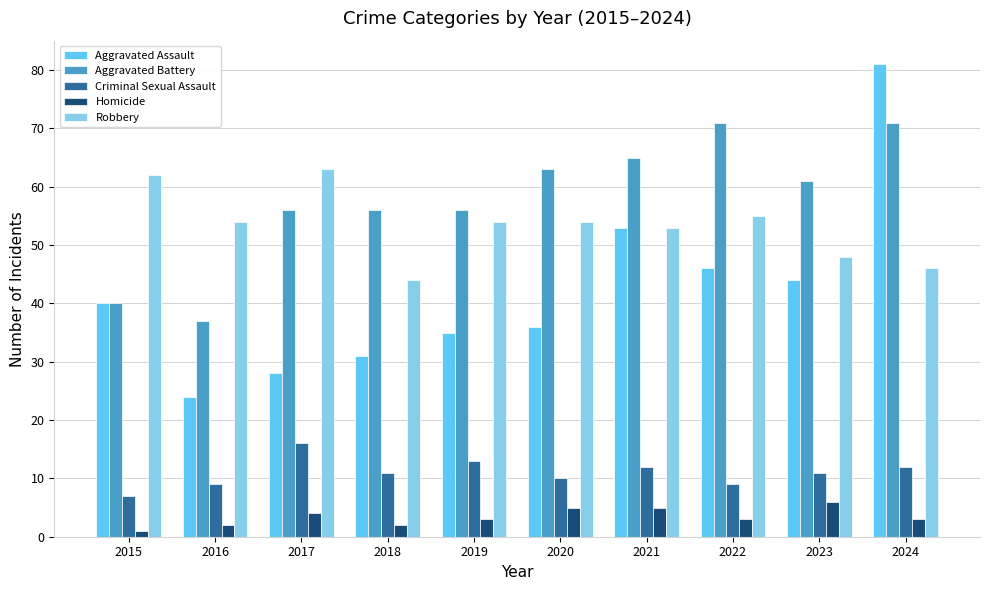

Which series changed the most between 2018 and 2020?

Robbery